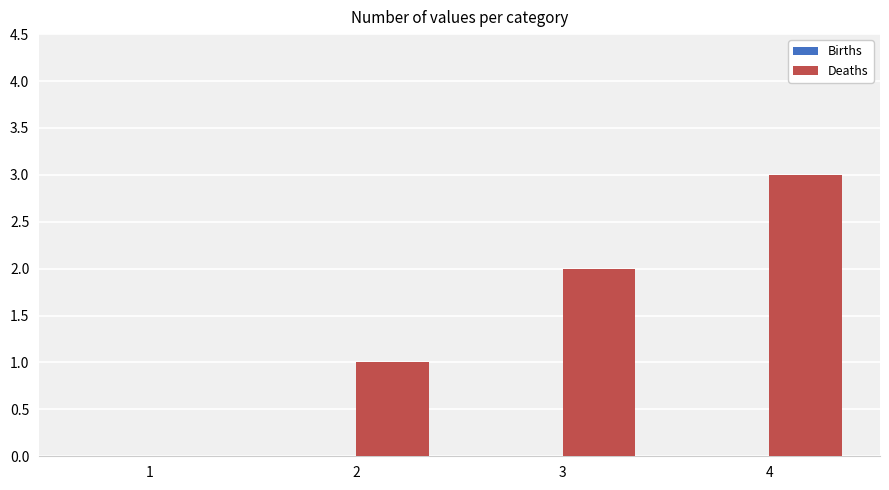

What is the sum of all values?

6